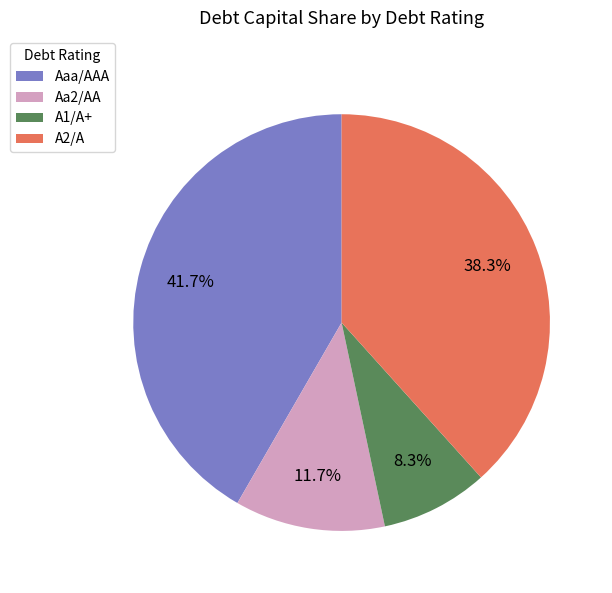

To the nearest percent, what is the difference between the largest and smallest slice percentages?

33%